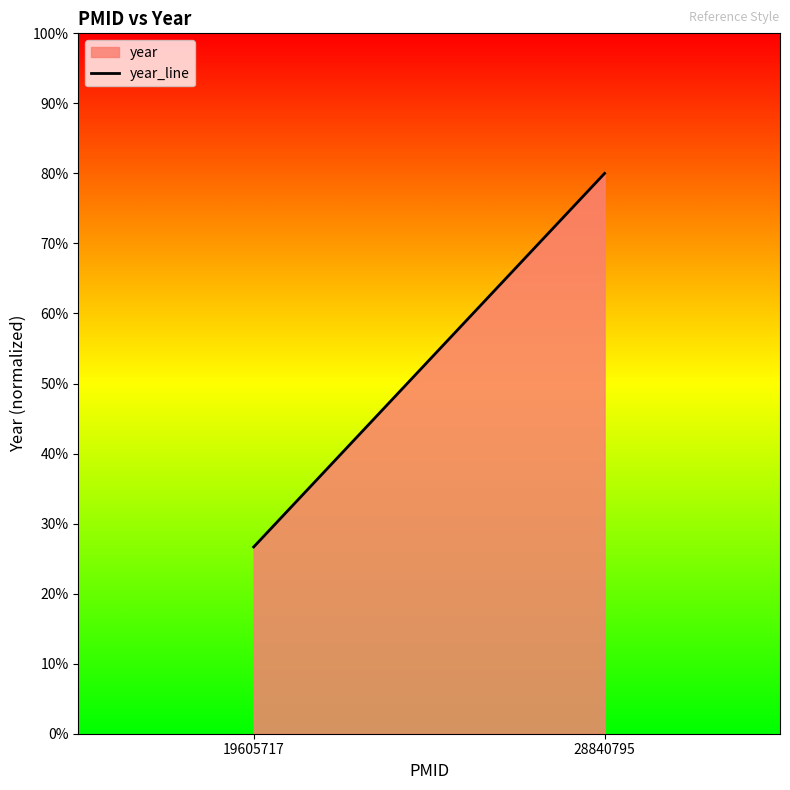

List the labels in order of value, largest first.

28840795, 19605717